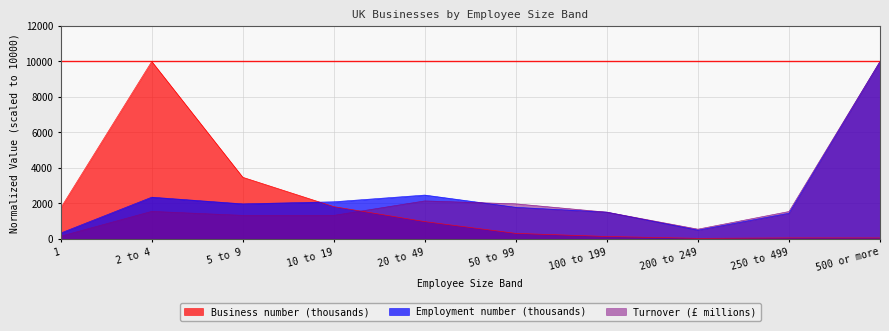

Reading left to right, transcribe all the data shown in this chart.

Business number (thousands): 1=1740.4	2 to 4=10000.0	5 to 9=3470.6	10 to 19=1815.2	20 to 49=968.6	50 to 99=305.4	100 to 199=129.2	200 to 249=25.9	250 to 499=49.7	500 or more=48.6
Employment number (thousands): 1=324.2	2 to 4=2347.0	5 to 9=1970.1	10 to 19=2087.5	20 to 49=2466.6	50 to 99=1775.1	100 to 199=1503.7	200 to 249=487.9	250 to 499=1441.2	500 or more=10000.0
Turnover (£ millions): 1=144.7	2 to 4=1545.8	5 to 9=1321.1	10 to 19=1319.8	20 to 49=2136.8	50 to 99=1970.9	100 to 199=1502.4	200 to 249=543.5	250 to 499=1538.1	500 or more=10000.0